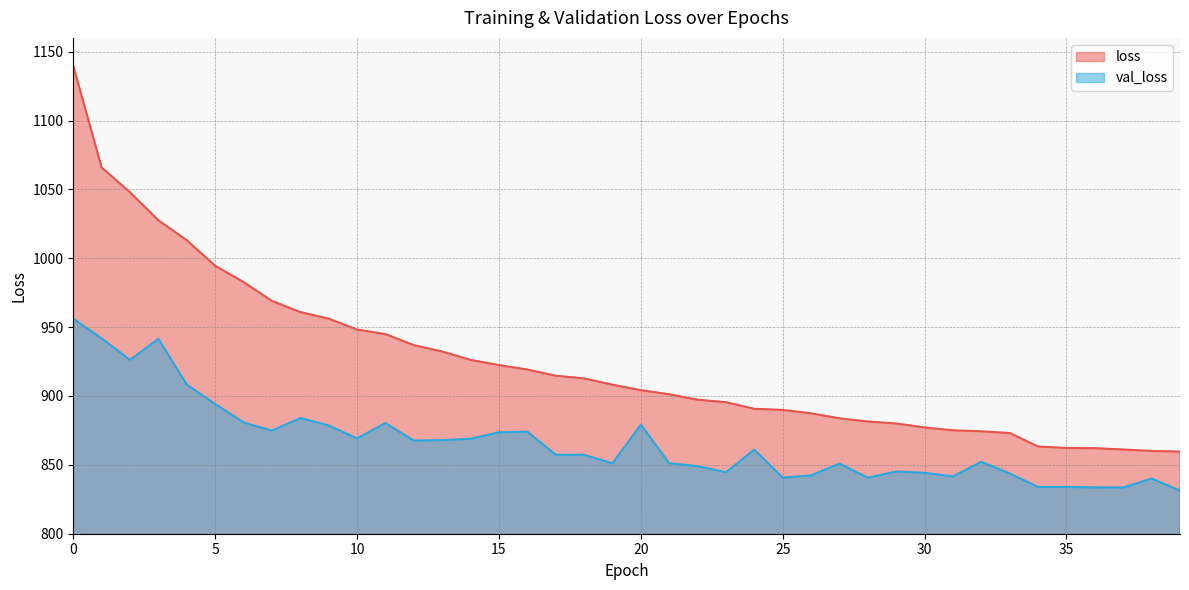

Rank the series by their maximum value, from lowest to highest.

val_loss, loss